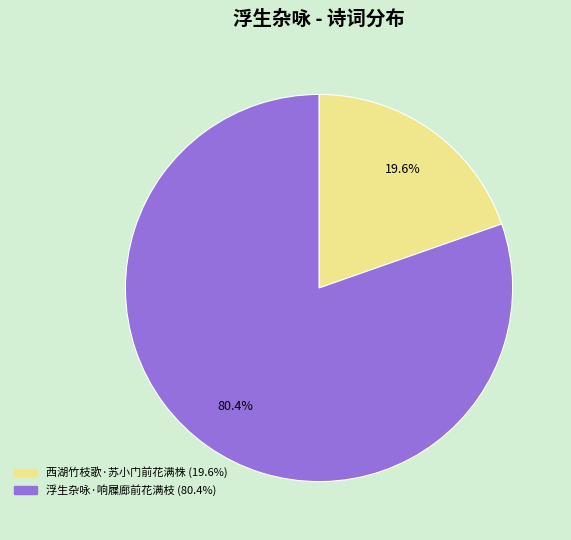

Is it true that 浮生杂咏·响屧廊前花满枝 is 80% of the pie?

True